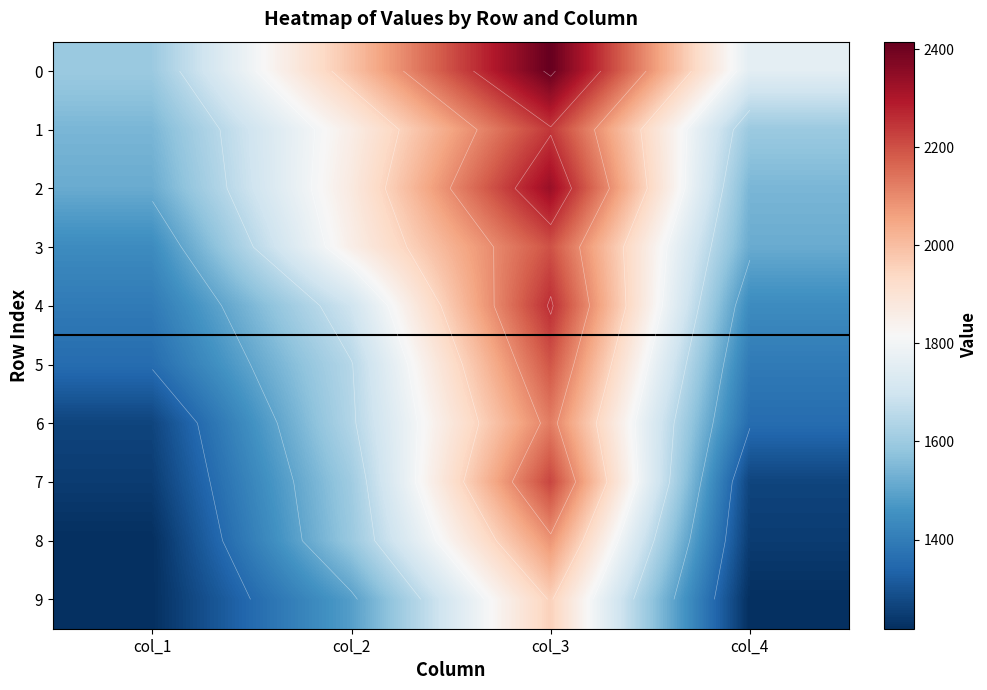

Which category has the highest value across all series?

col_3